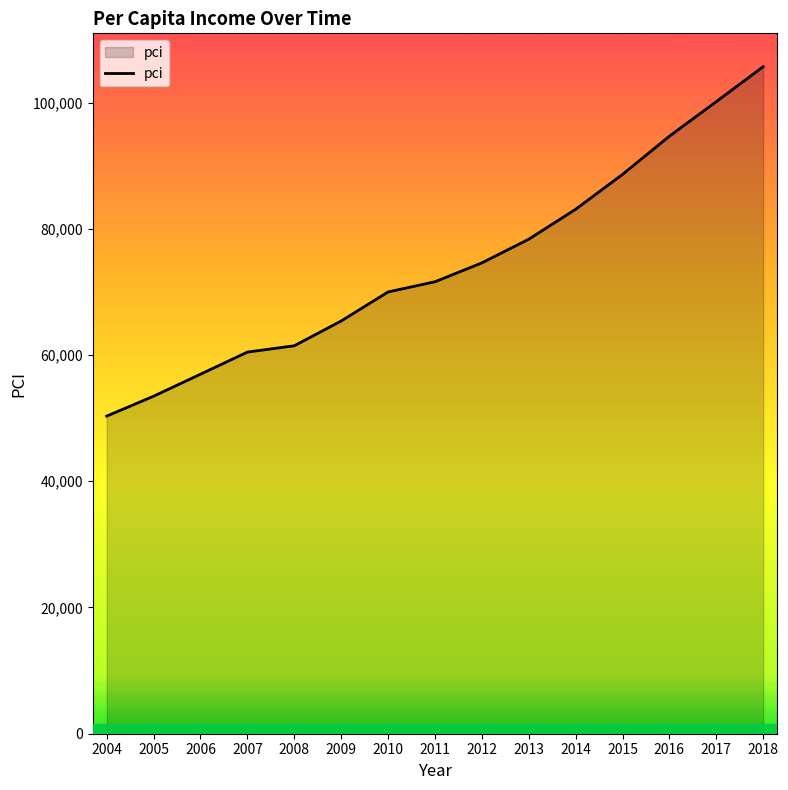

Rank the categories by value from lowest to highest.

2004, 2005, 2006, 2007, 2008, 2009, 2010, 2011, 2012, 2013, 2014, 2015, 2016, 2017, 2018